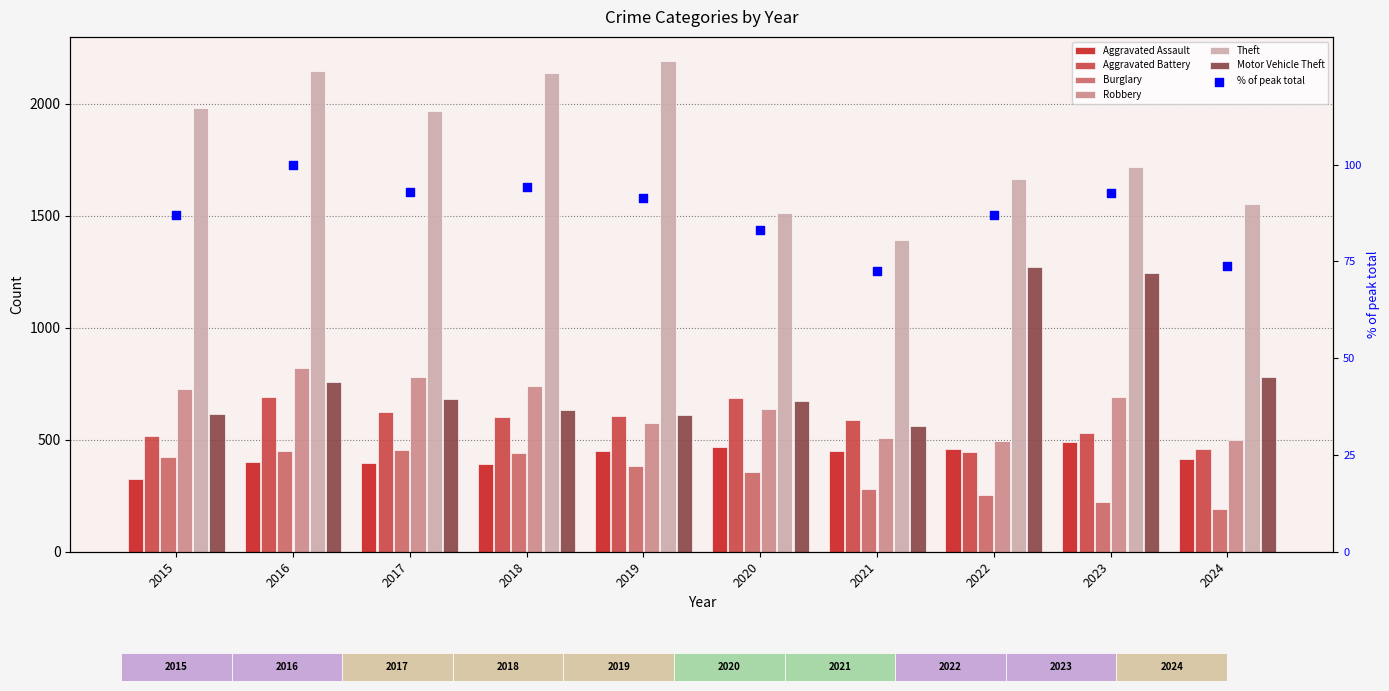

Which series has the largest total across all categories?

Theft